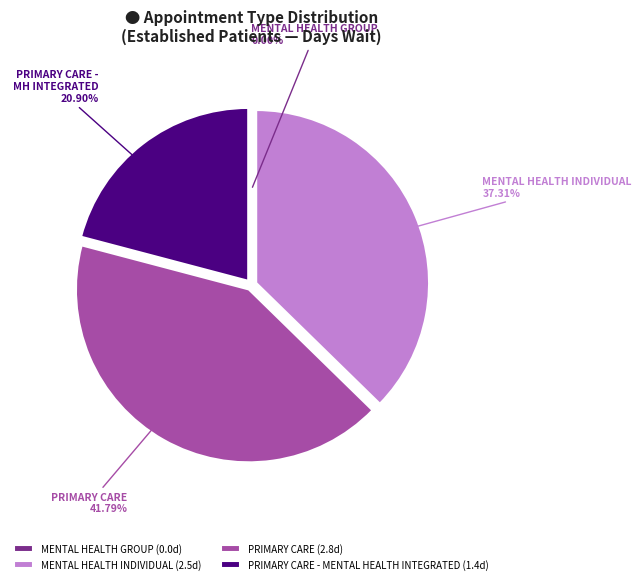

What is the ratio of the value at PRIMARY CARE - MENTAL HEALTH INTEGRATED to the value at PRIMARY CARE?

0.5